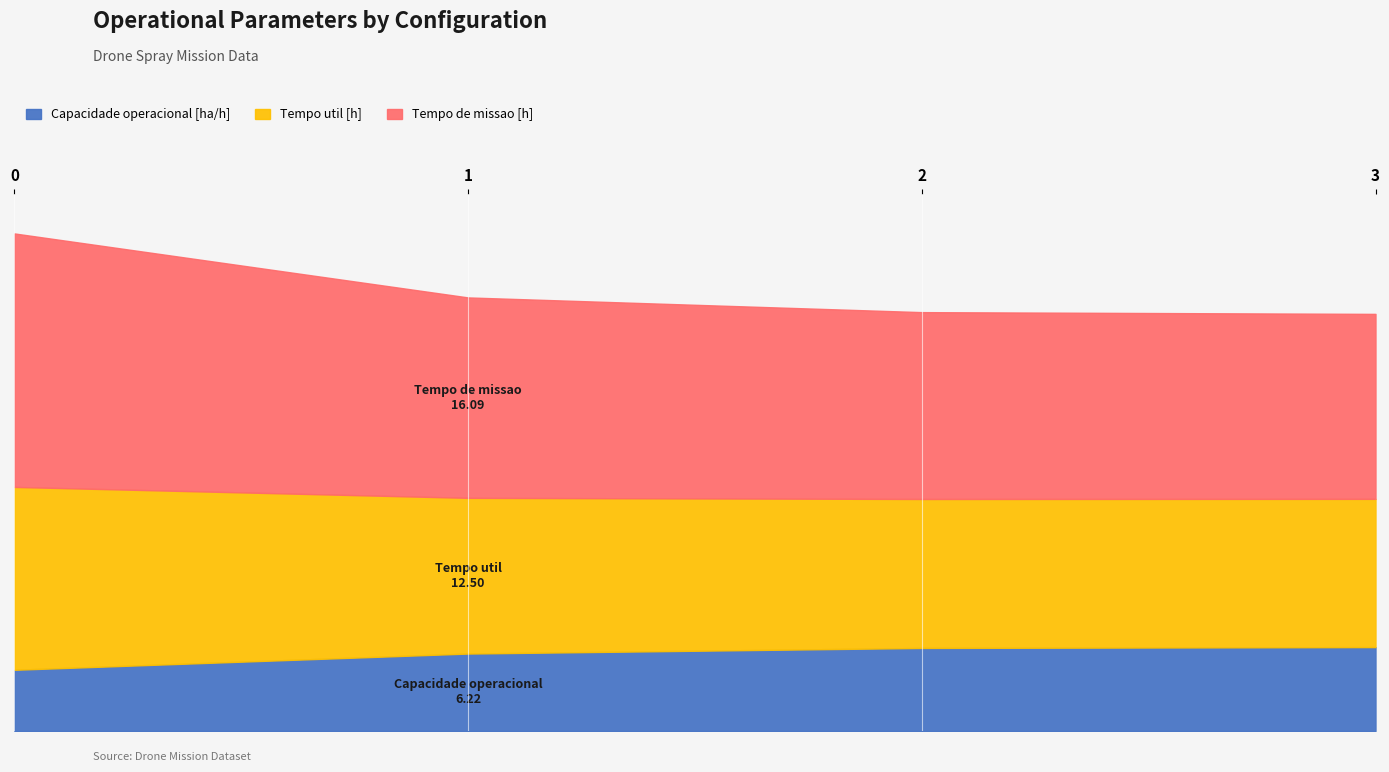

What are all the series names shown in the legend?

Capacidade operacional [ha/h], Tempo util [h], Tempo de missao [h]